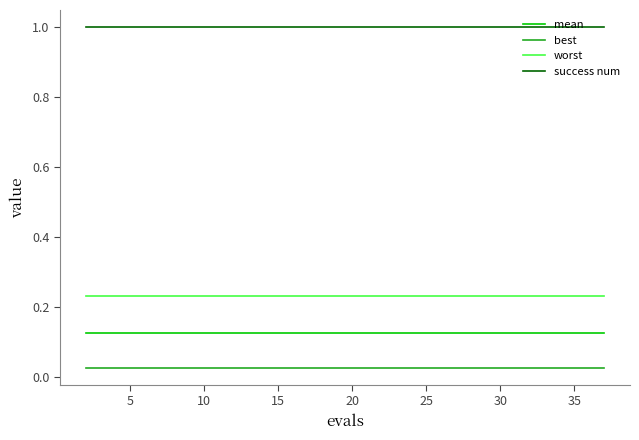

Does the chart have visible grid lines?

No